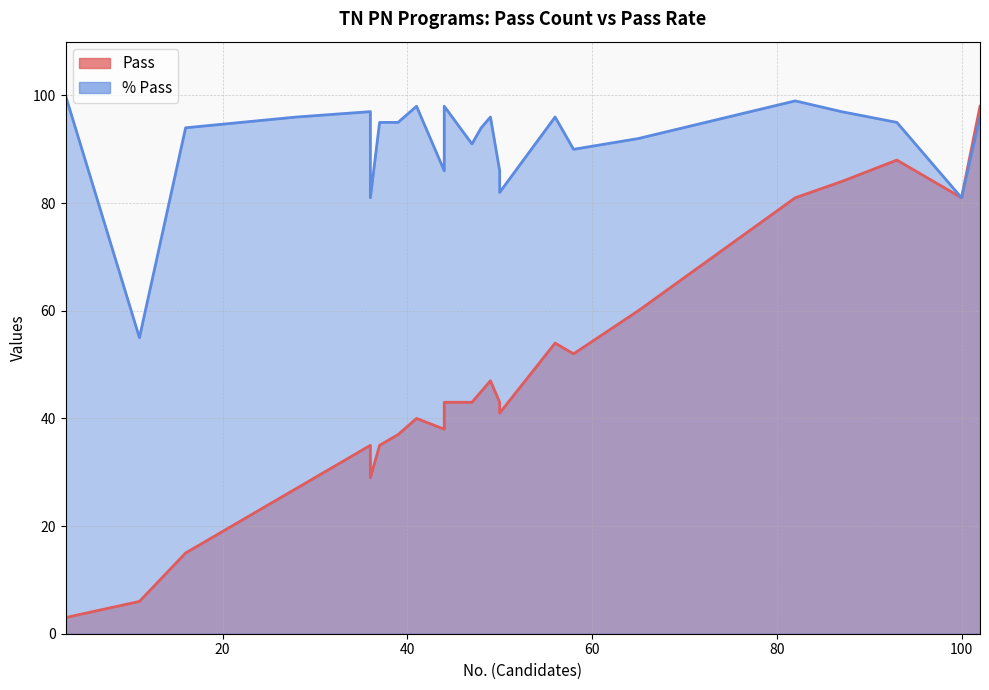

What is the highest value of the % Pass series?

100